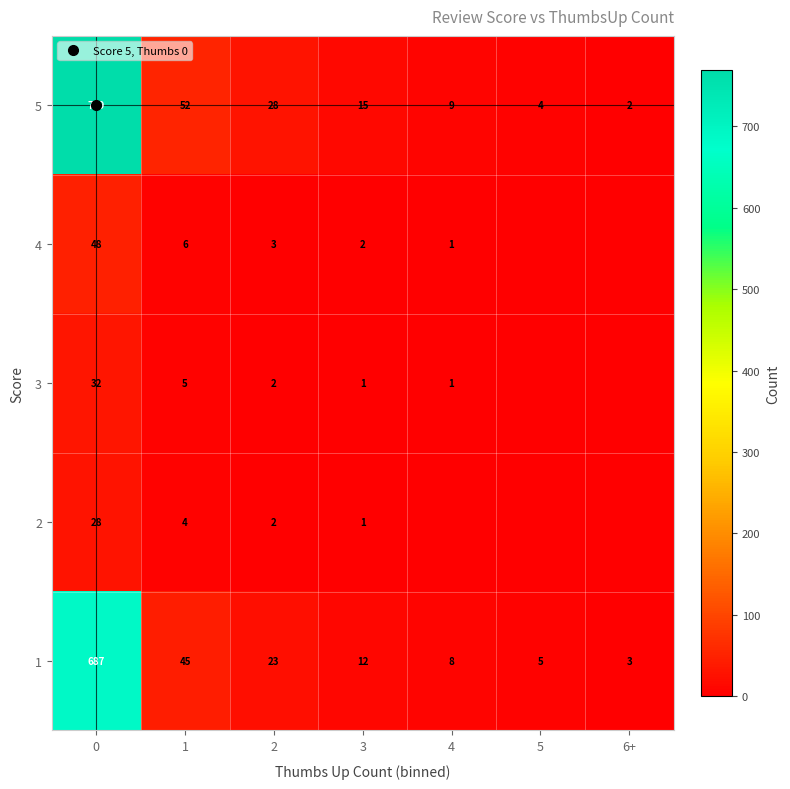

What is the greatest value displayed?

769